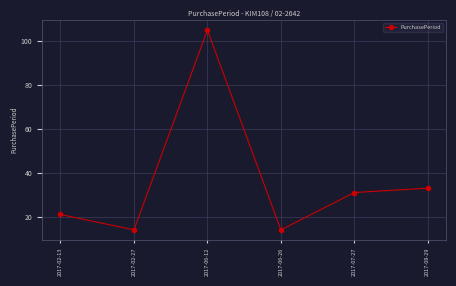

What is the label of the 1st point from the left?

2017-02-13